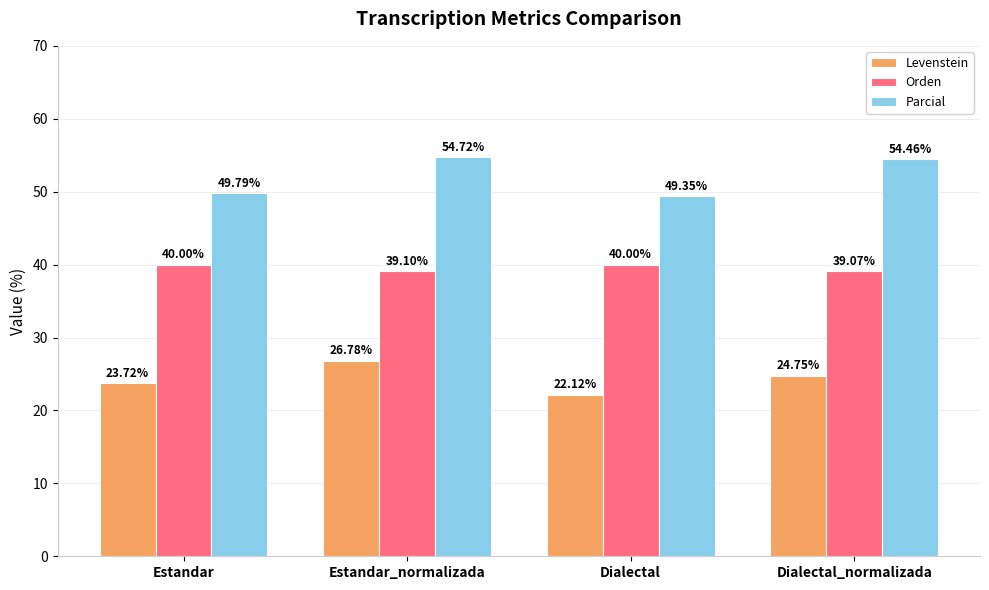

What is the total value across all series at Estandar?

113.5